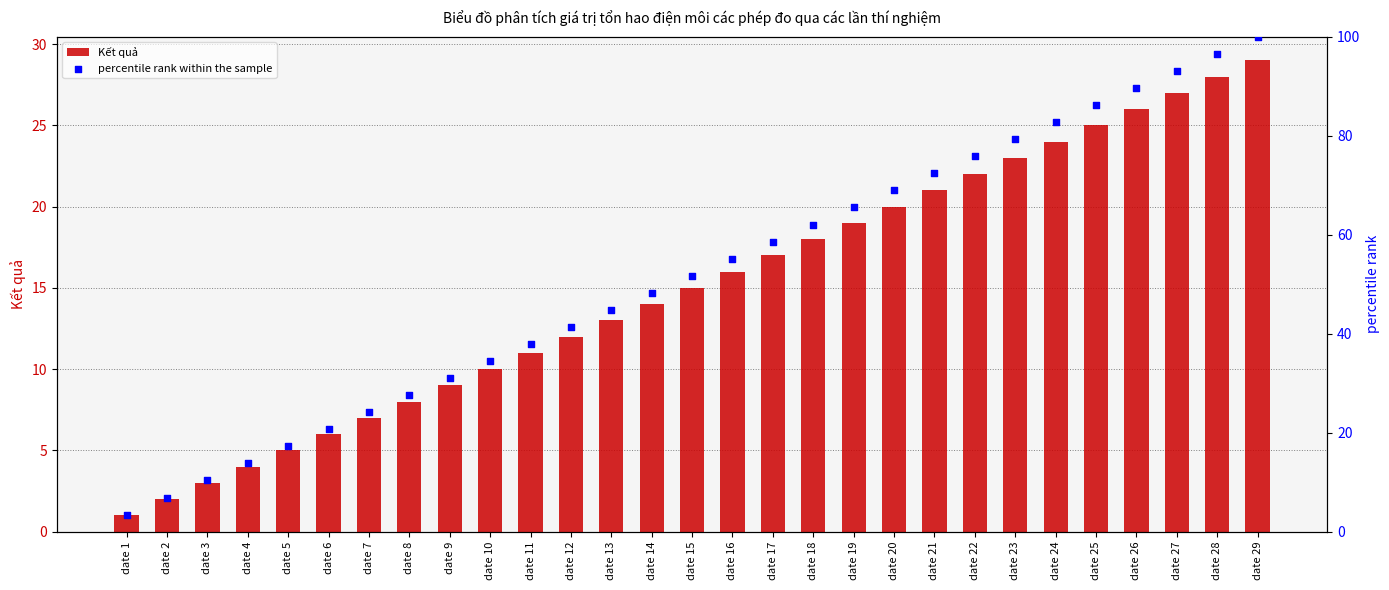

What are all the series names shown in the legend?

Kết quả, percentile rank within the sample